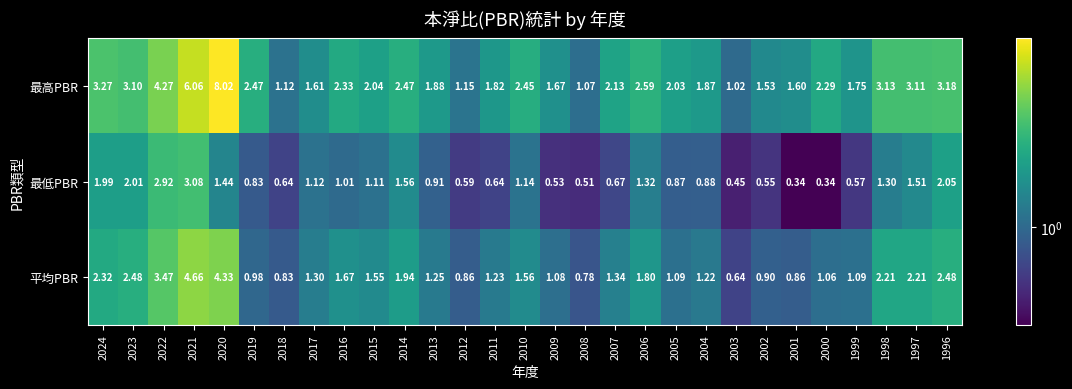

Is the value of 平均PBR at 2018 greater than the value of 最高PBR at 2002?

No